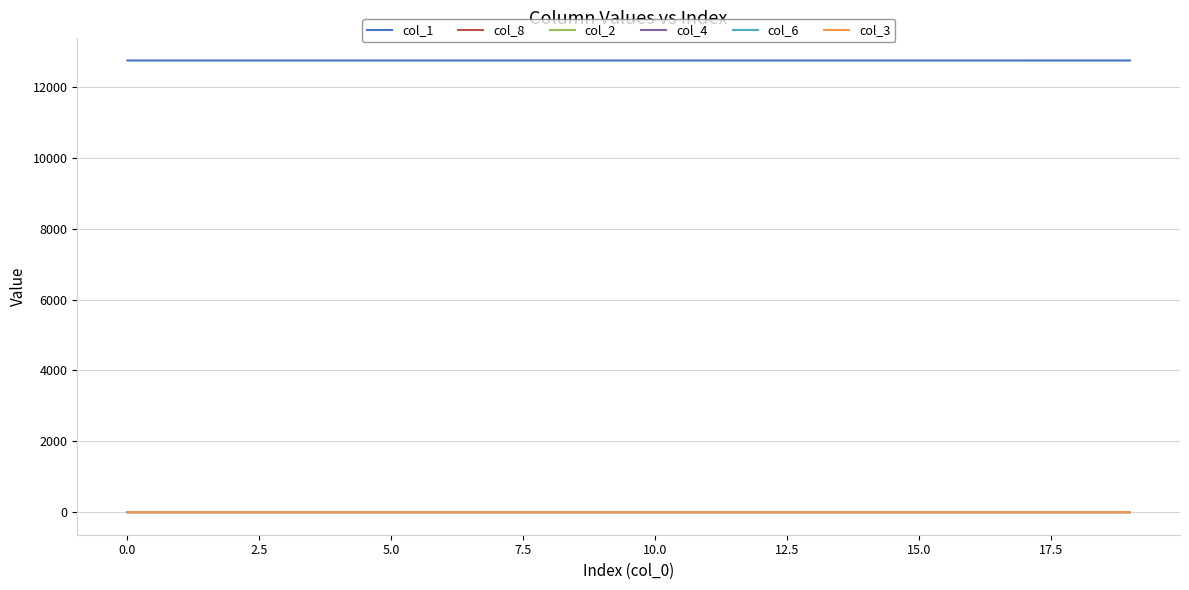

True or false: col_1 and col_6 intersect in this chart.

False